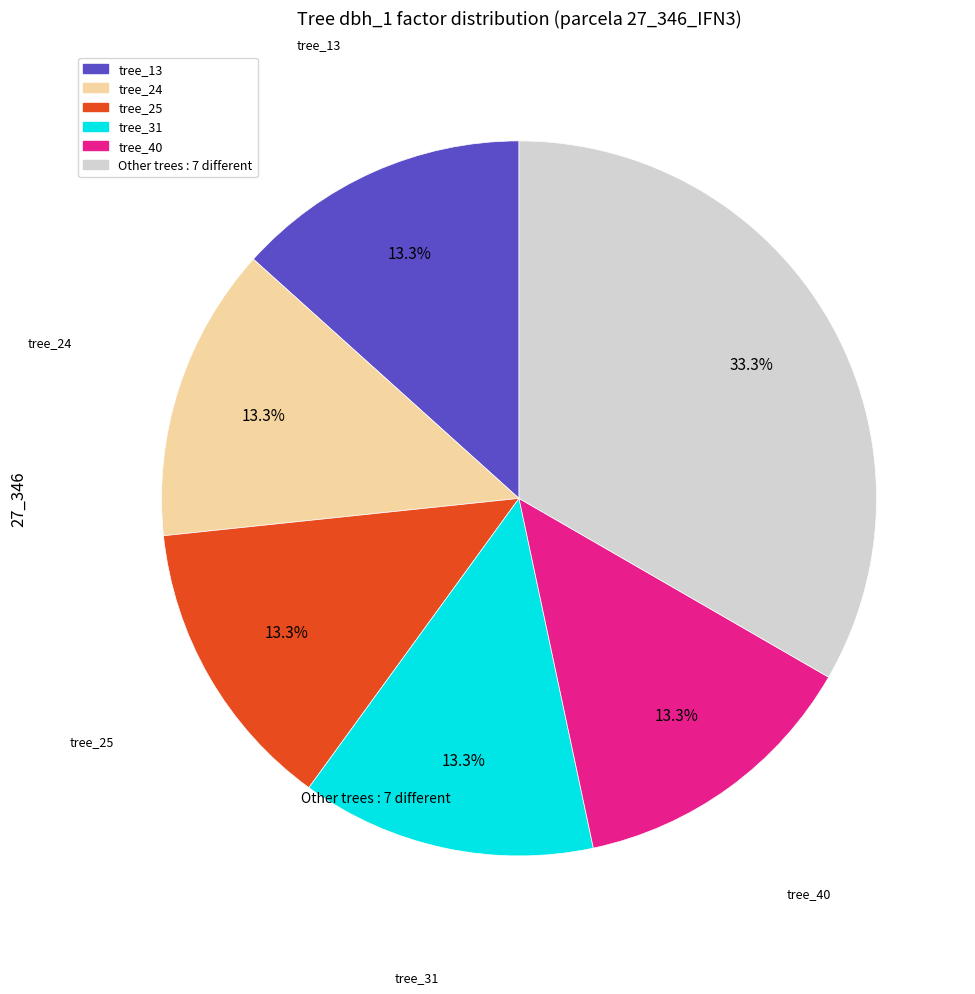

Count the number of slices in the pie.

6